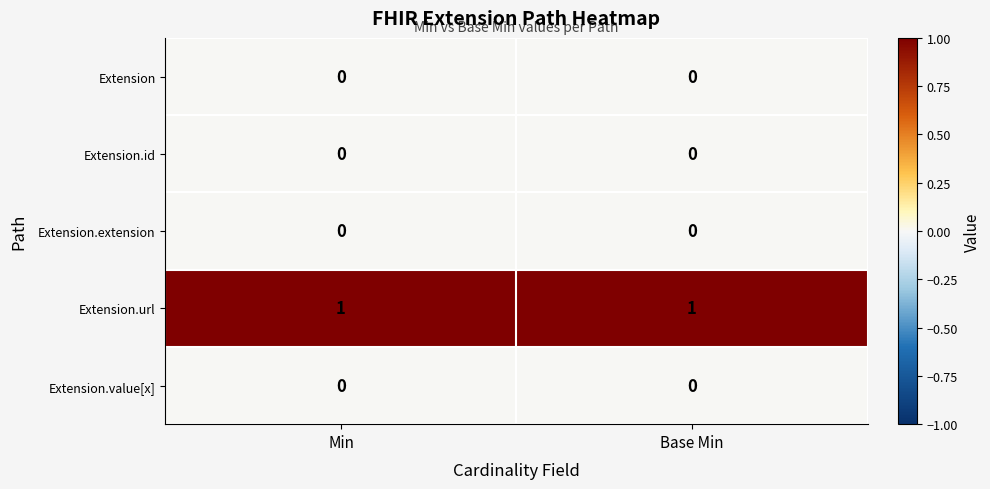

Is it true that Extension.url equals 1 at Base Min?

True